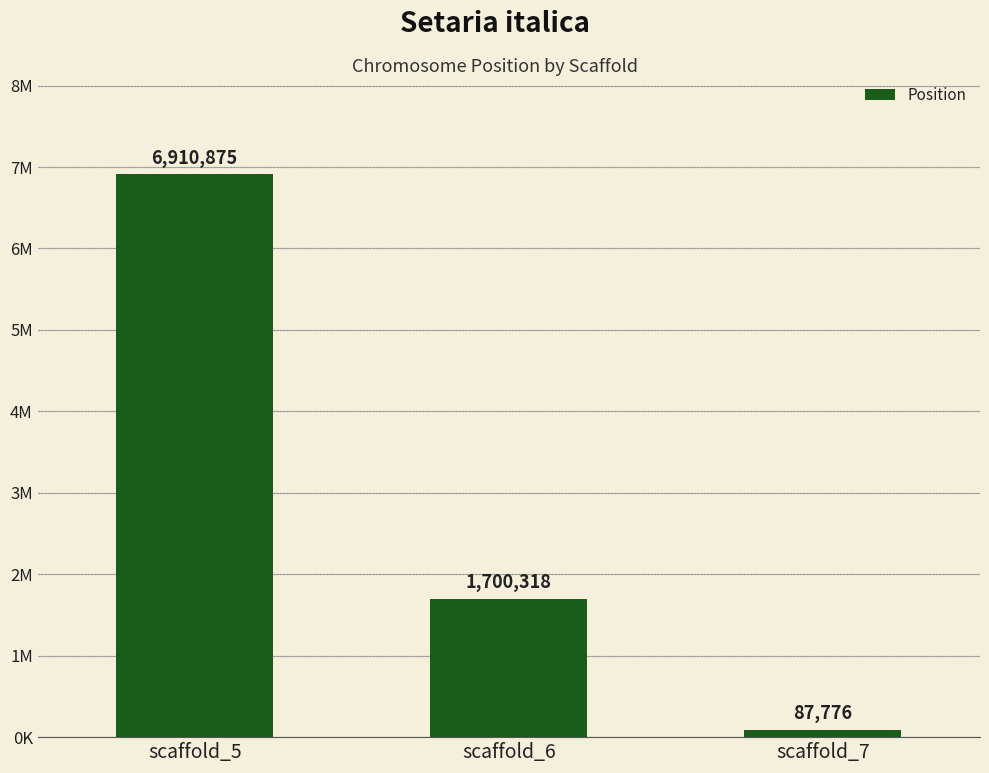

What is the greatest value displayed?

6910875